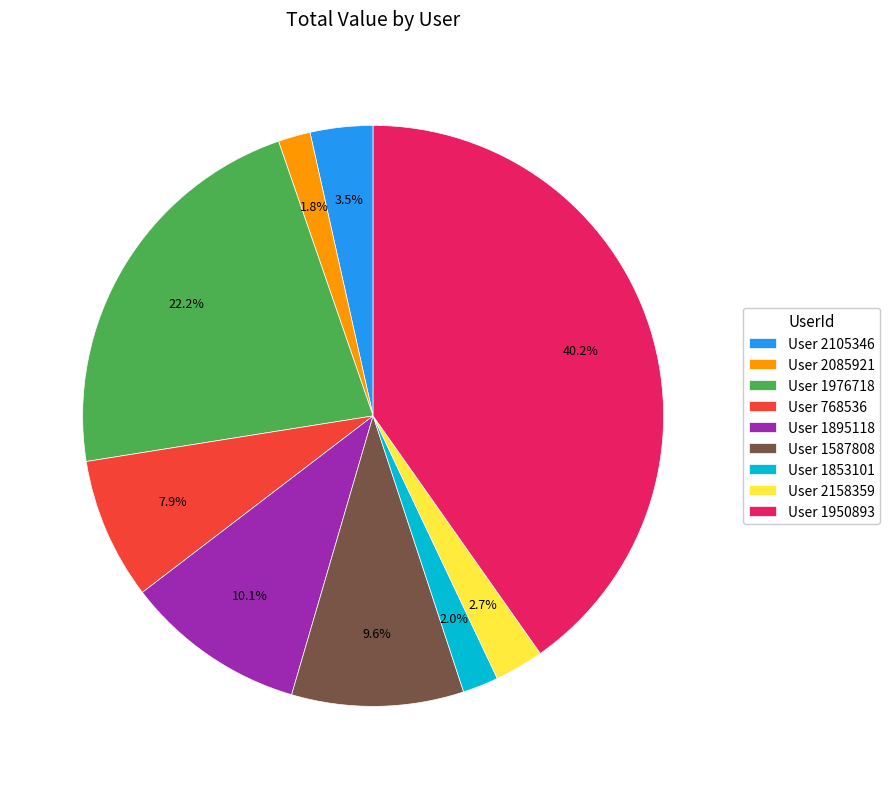

What is the largest slice in the pie chart?

User 1950893